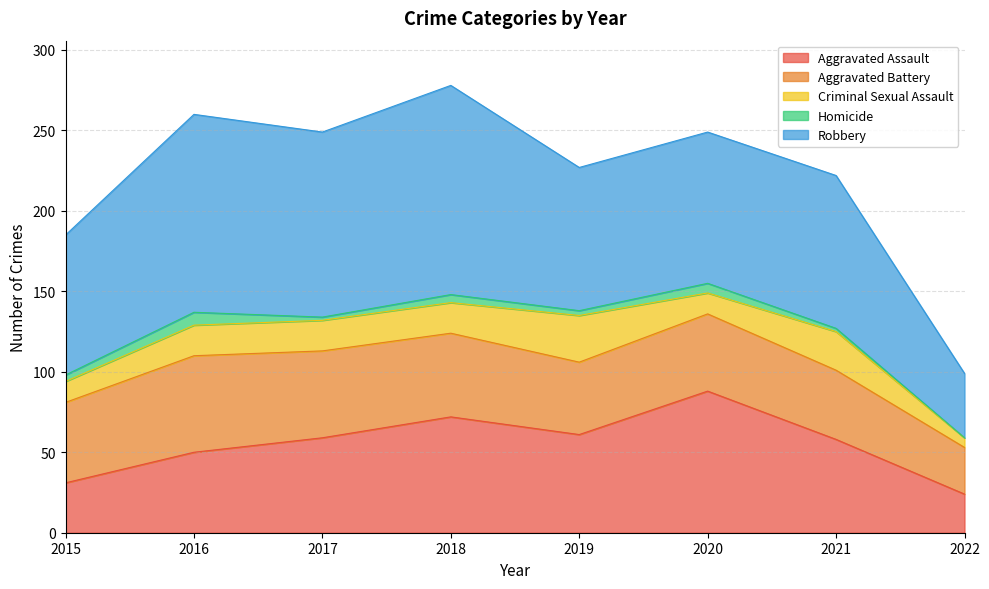

The value of Criminal Sexual Assault at 2020 is 13. True or false?

True